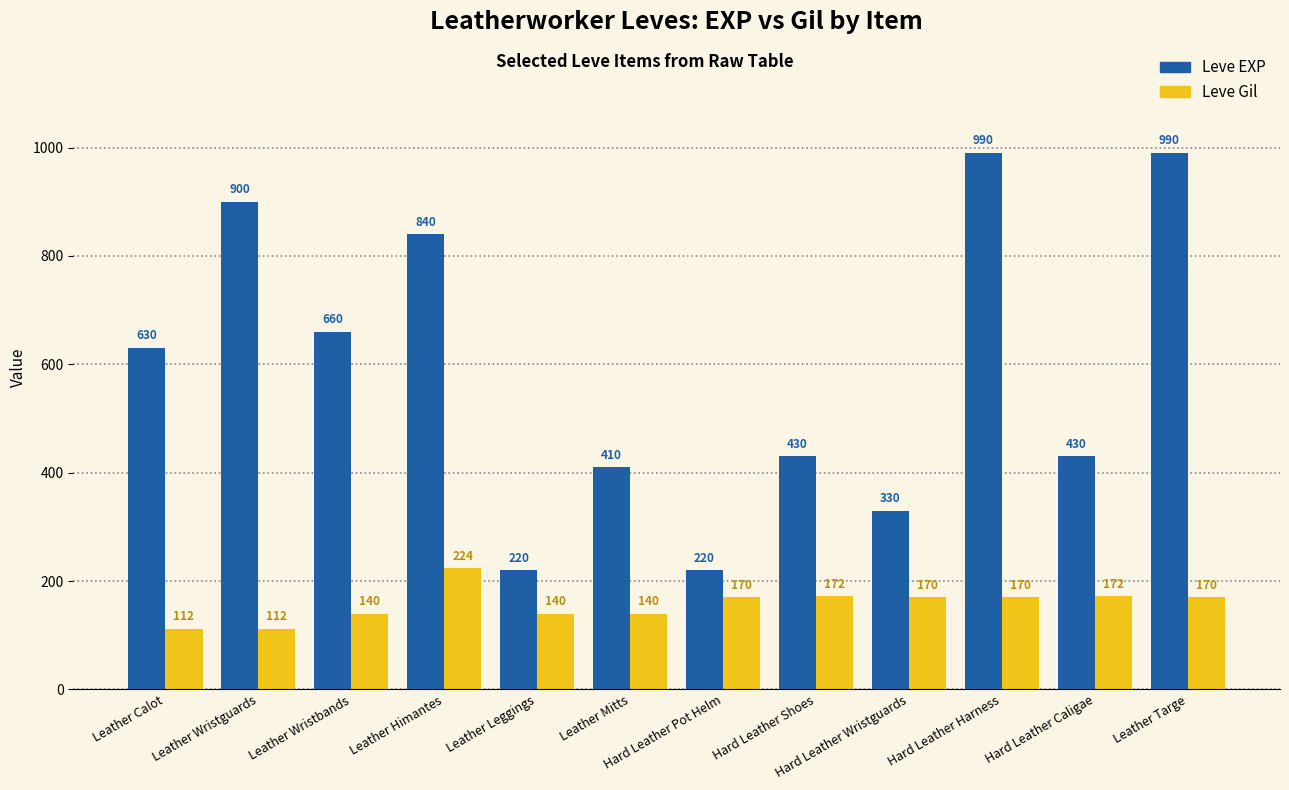

What is the label of the 2nd bar from the right?

Hard Leather Caligae